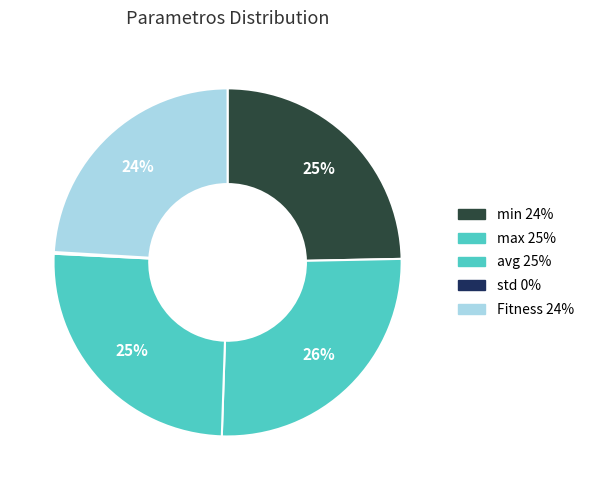

To the nearest percent, what is the average slice percentage?

20%